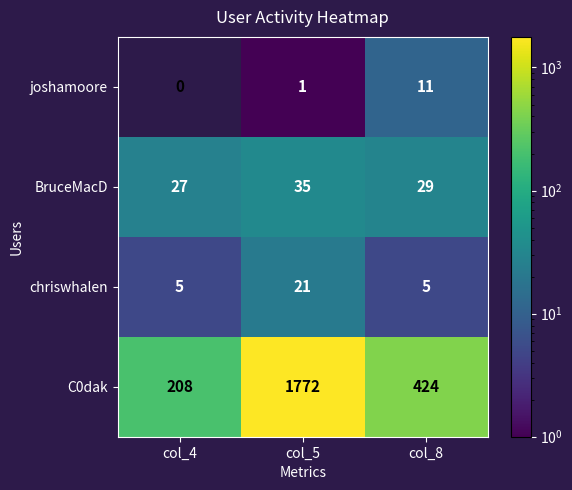

At which category does the chart reach its peak across all series?

col_5